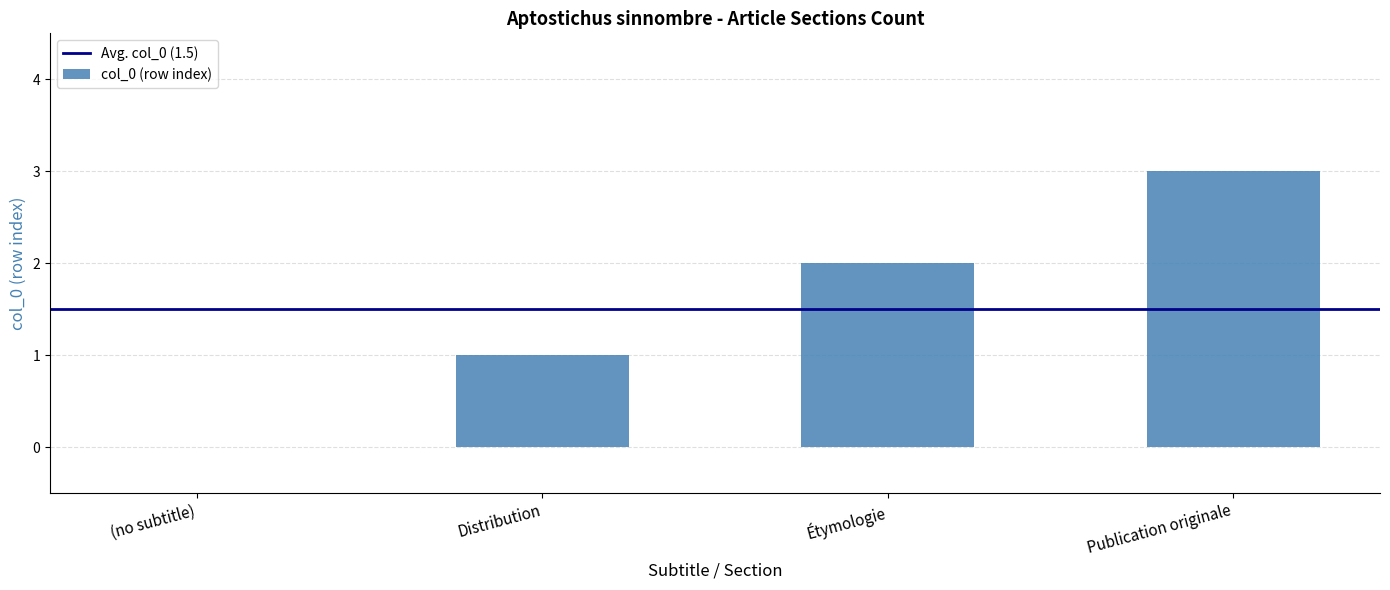

Reading right to left, list all the values displayed in this chart.

3	2	1	0